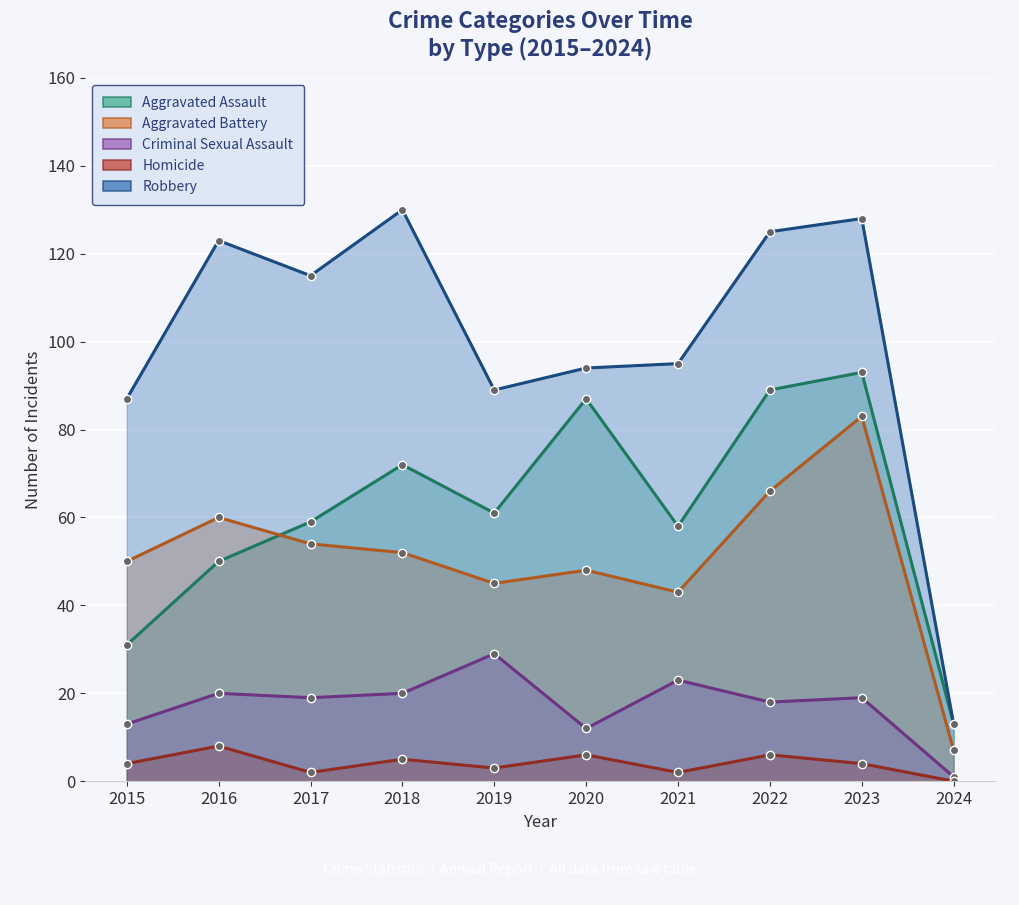

Between 2023 and 2022, which is larger?

2023